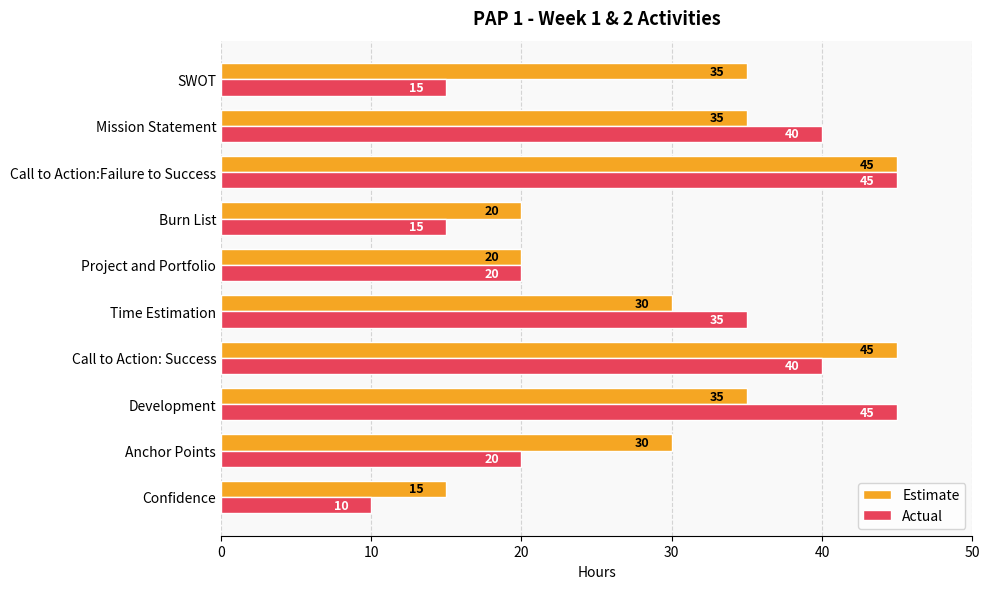

What is the difference between the highest and lowest values at Burn List?

5